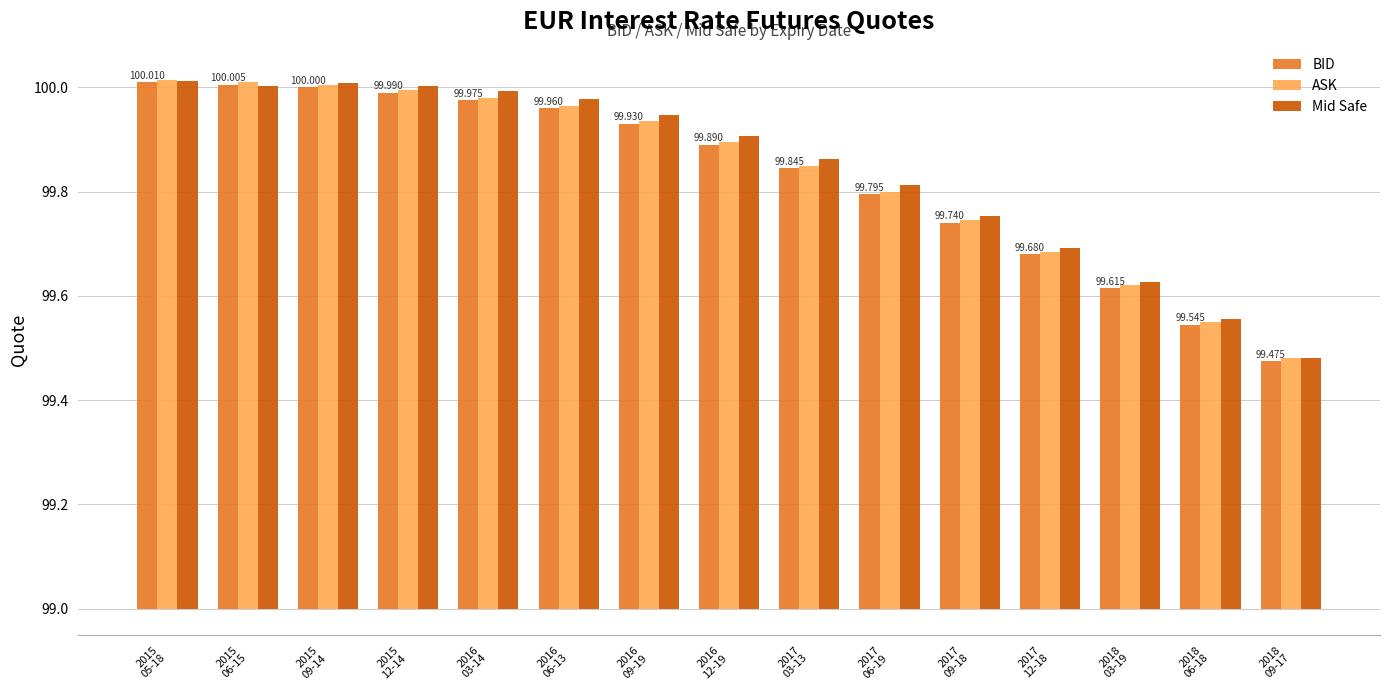

What is the difference between the BID values at 2015
05-18 and 2018
09-17?

0.5